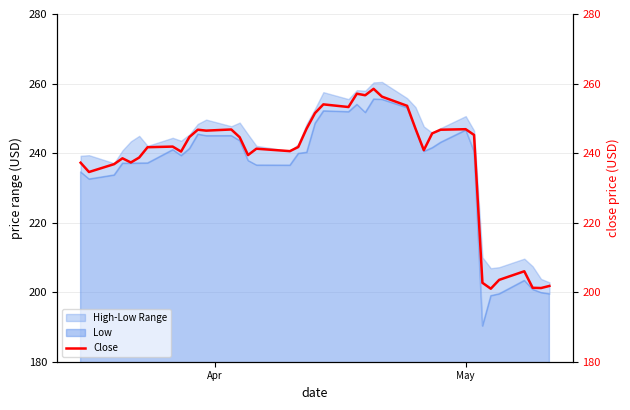

How many points are higher than both their immediate neighbors (excluding endpoints)?

10